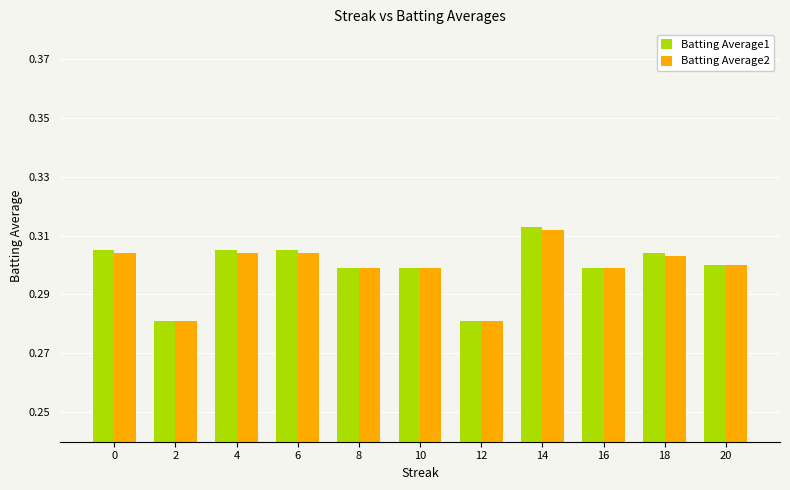

What is the sum of all Batting Average2 values?

3.3